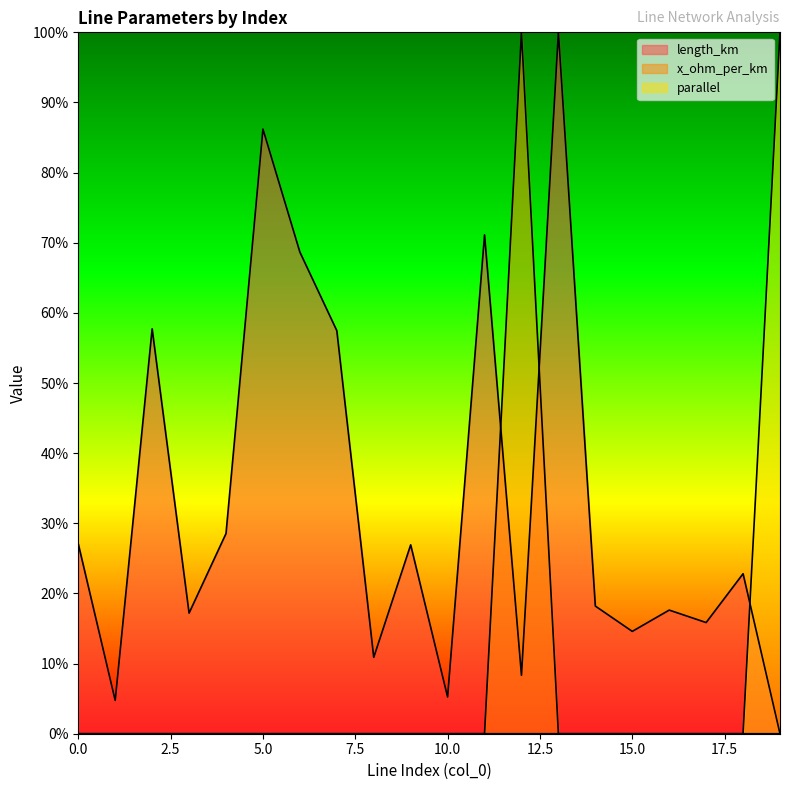

The value of length_km at 11 is 1.0. True or false?

False